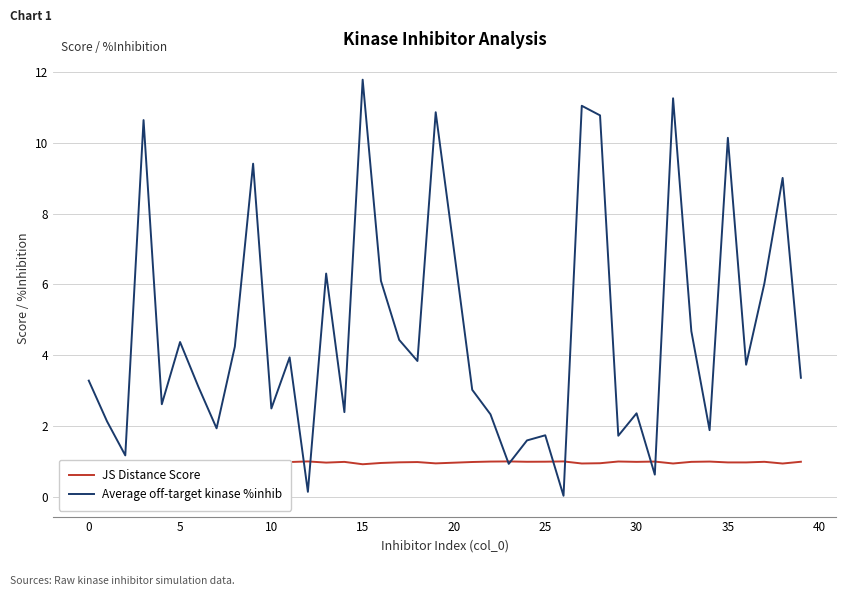

What is the maximum value shown in the chart?

11.8